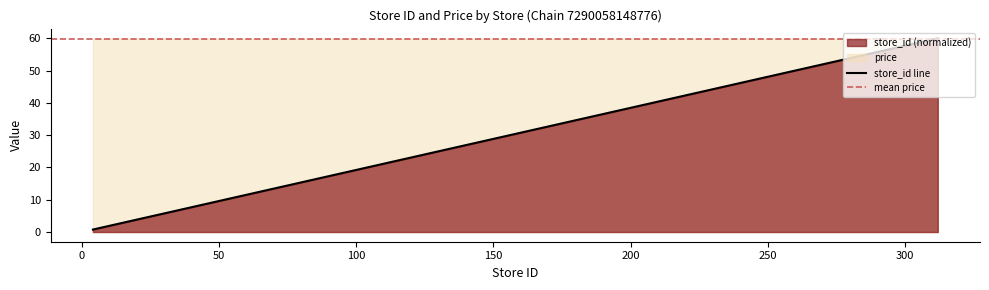

Rank the categories by value from lowest to highest.

4, 8, 9, 12, 16, 18, 304, 305, 312